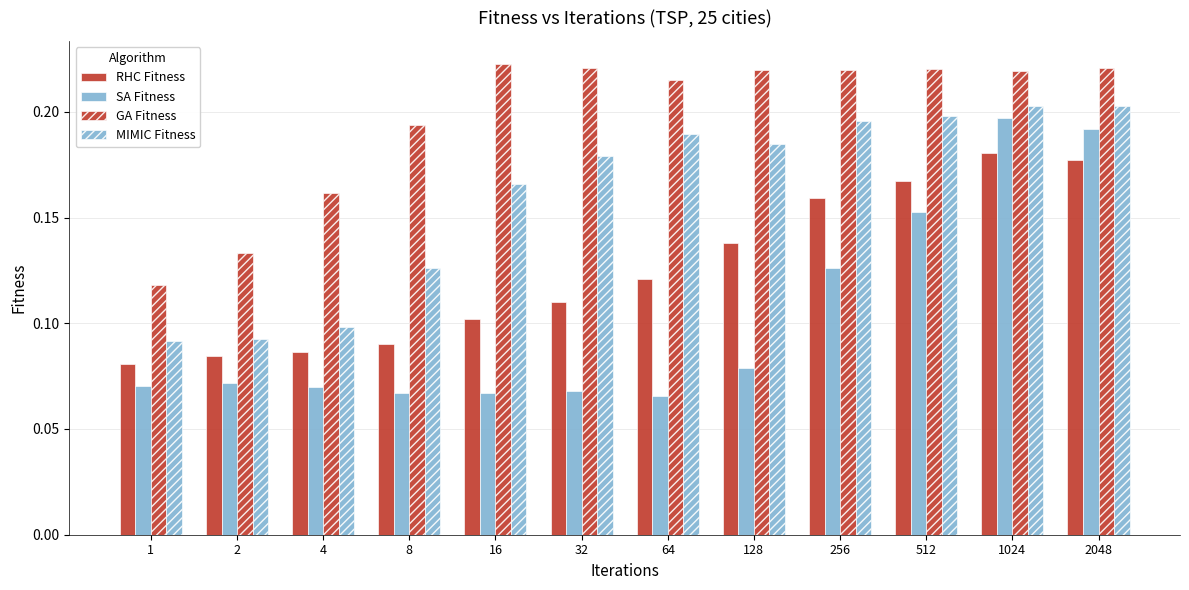

The RHC Fitness series shows 0.1 at 2048. True or false?

False